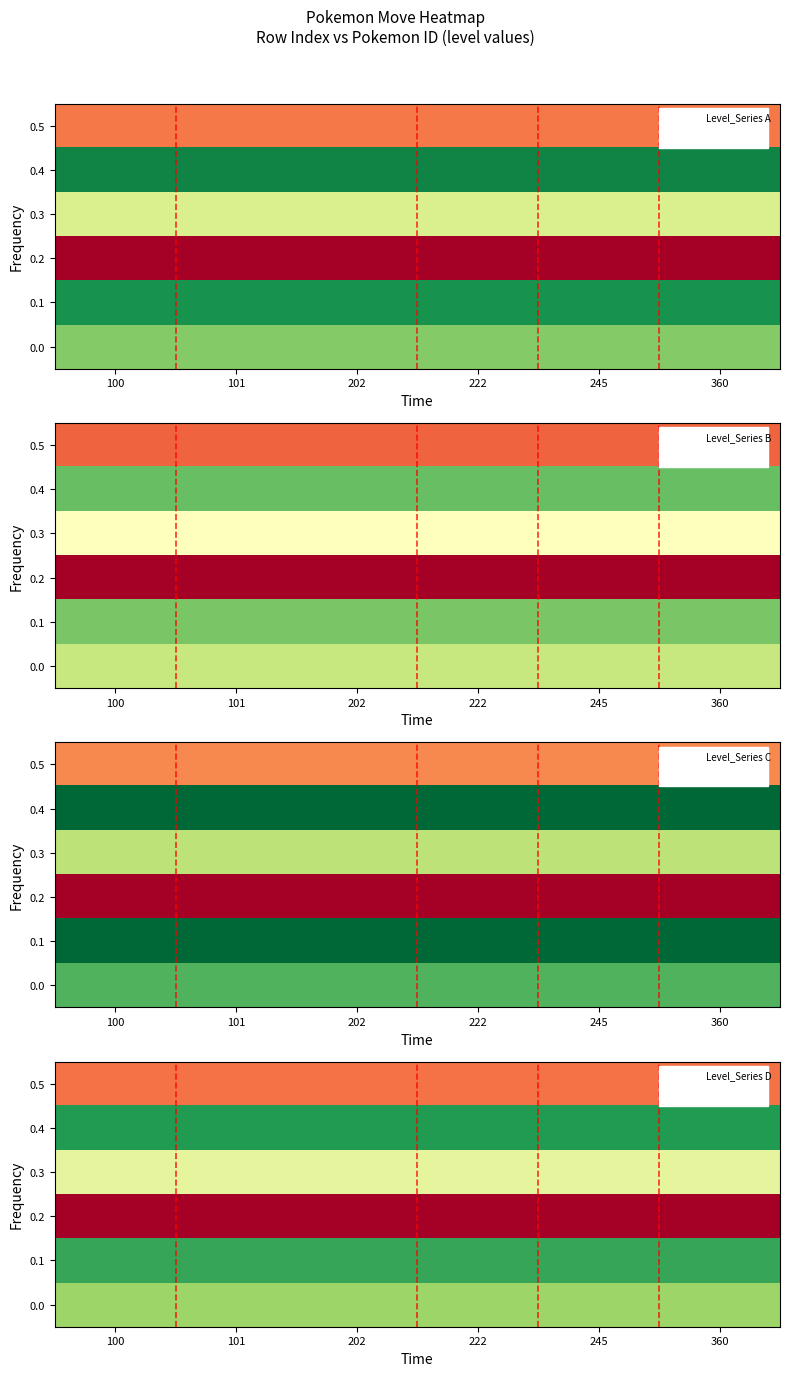

Is it true that 0.0 equals 30.5 at 100?

False